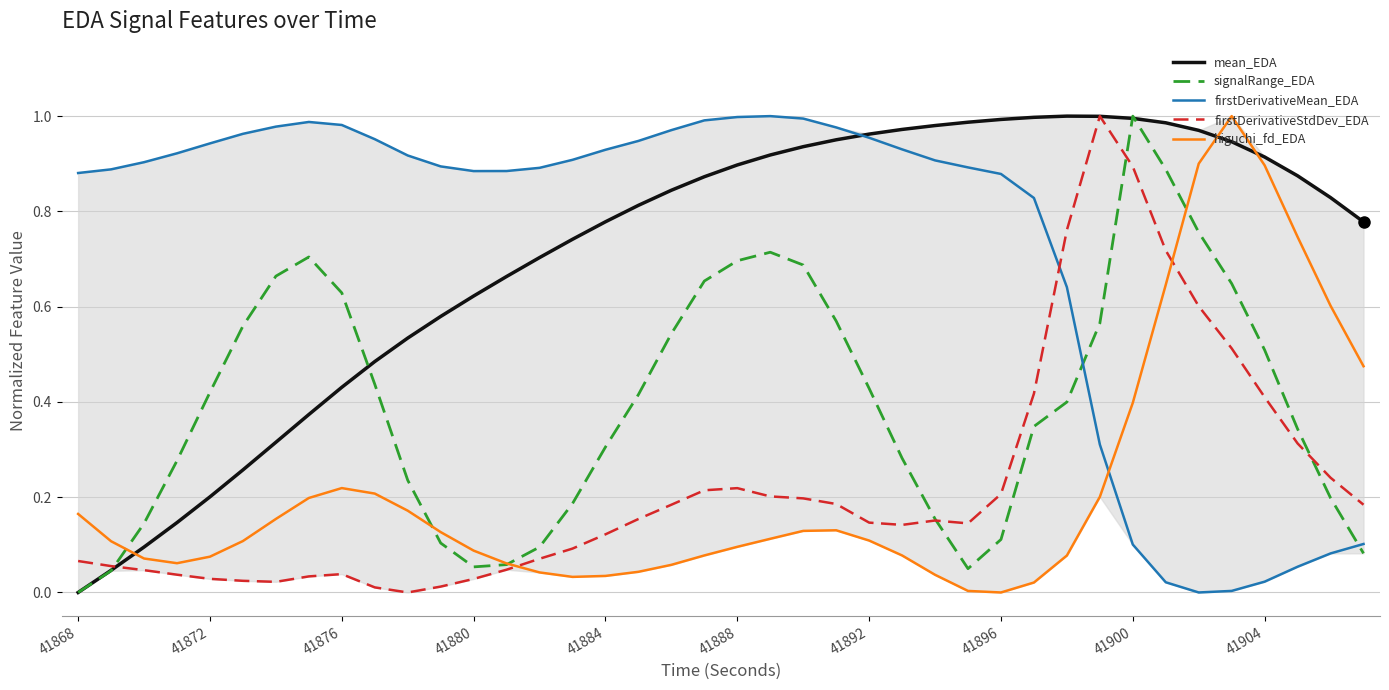

How many lines are shown in the chart?

5